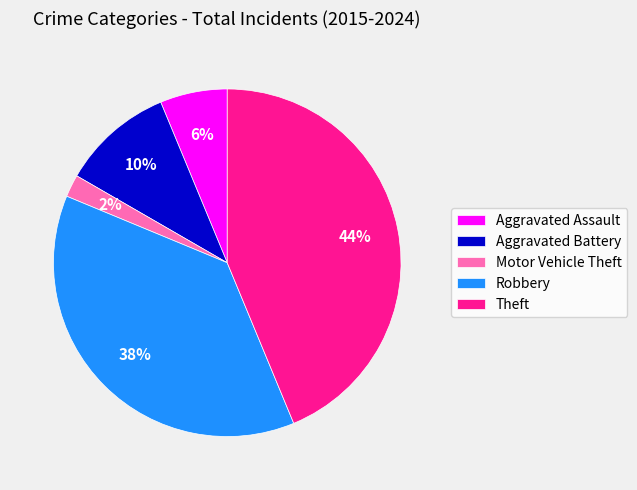

Does Robbery represent more than half of the total?

No